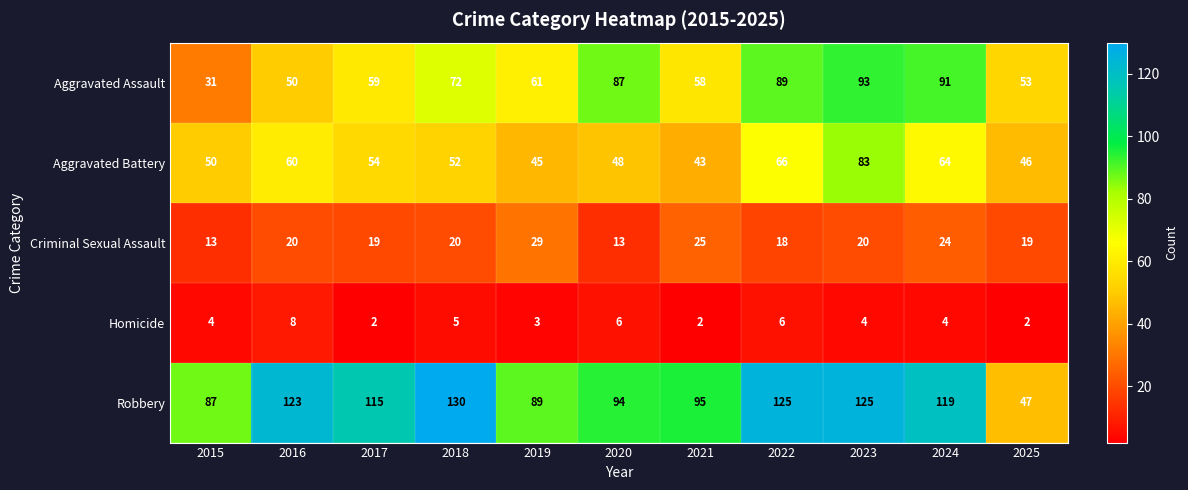

What is the difference between the Criminal Sexual Assault values at 2019 and 2015?

16